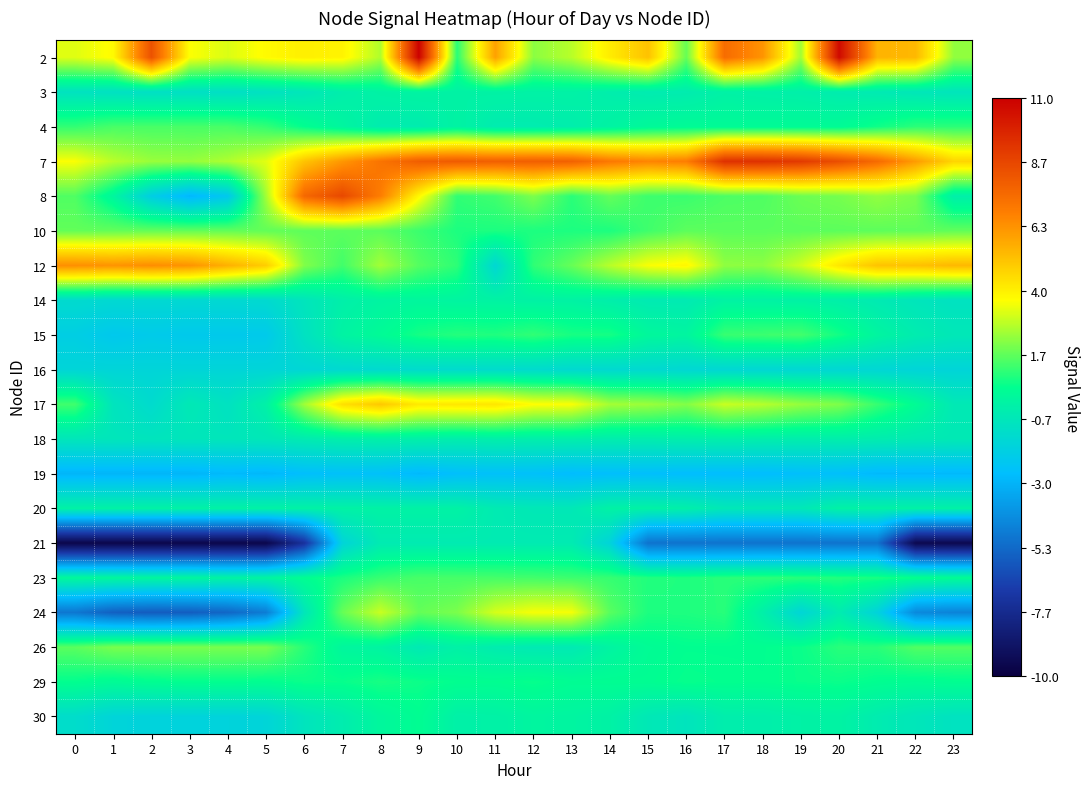

Reading left to right, list all the values displayed in this chart.

2: 0=3.3	1=3.7	2=8.3	3=3.6	4=3.2	5=3.7	6=4.0	7=3.9	8=2.7	9=10.9	10=1.0	11=6.0	12=2.2	13=2.8	14=4.1	15=5.2	16=1.8	17=7.4	18=6.3	19=2.5	20=10.7	21=5.5	22=5.4	23=2.3
3: 0=-0.9	1=-0.9	2=-1.0	3=-1.0	4=-1.0	5=-0.9	6=-0.7	7=-0.3	8=-0.1	9=-0.0	10=-0.1	11=-0.1	12=-0.1	13=-0.1	14=-0.3	15=-0.4	16=-0.4	17=-0.1	18=-0.2	19=-0.2	20=-0.4	21=-0.5	22=-0.7	23=-0.7
4: 0=1.1	1=1.4	2=1.4	3=1.4	4=1.4	5=1.1	6=0.5	7=0.1	8=-0.4	9=-0.4	10=-0.0	11=-0.4	12=-0.4	13=-0.3	14=-0.0	15=0.2	16=0.3	17=0.3	18=0.3	19=0.3	20=0.3	21=0.7	22=1.0	23=1.0
7: 0=3.6	1=2.8	2=2.4	3=2.3	4=2.6	5=3.3	6=5.1	7=6.2	8=7.2	9=7.9	10=8.0	11=7.8	12=7.9	13=7.8	14=7.0	15=6.7	16=6.9	17=9.4	18=9.4	19=9.1	20=8.4	21=7.5	22=6.1	23=4.7
8: 0=1.5	1=0.1	2=-1.9	3=-2.9	4=-2.2	5=2.5	6=7.6	7=8.6	8=6.9	9=3.8	10=1.1	11=1.3	12=2.0	13=1.0	14=1.7	15=1.2	16=1.2	17=1.4	18=1.5	19=1.8	20=2.0	21=2.3	22=2.0	23=-0.2
10: 0=1.7	1=1.7	2=1.7	3=1.7	4=1.7	5=1.7	6=1.7	7=1.6	8=1.6	9=1.2	10=0.8	11=0.8	12=0.8	13=0.8	14=0.9	15=1.3	16=1.6	17=1.6	18=1.6	19=1.6	20=1.6	21=1.6	22=1.7	23=1.7
12: 0=6.4	1=6.3	2=6.5	3=6.3	4=5.6	5=4.9	6=2.1	7=1.3	8=2.5	9=1.5	10=1.1	11=-1.4	12=1.1	13=1.8	14=2.8	15=3.6	16=3.8	17=2.3	18=2.2	19=3.0	20=4.2	21=5.1	22=5.2	23=5.4
14: 0=-1.3	1=-1.4	2=-1.4	3=-1.4	4=-1.4	5=-1.3	6=-0.8	7=-0.2	8=0.0	9=0.1	10=0.0	11=-0.0	12=-0.1	13=-0.1	14=-0.3	15=-0.5	16=-0.5	17=-0.1	18=-0.1	19=-0.1	20=-0.2	21=-0.5	22=-0.7	23=-0.9
15: 0=-1.9	1=-2.2	2=-2.0	3=-2.1	4=-2.1	5=-2.1	6=-0.9	7=-0.0	8=0.3	9=0.8	10=0.9	11=0.9	12=1.1	13=0.8	14=0.7	15=0.2	16=0.1	17=1.2	18=1.2	19=1.3	20=0.7	21=0.1	22=-0.4	23=-0.6
16: 0=-1.5	1=-1.5	2=-1.5	3=-1.5	4=-1.5	5=-1.5	6=-1.5	7=-1.4	8=-1.3	9=-1.2	10=-1.3	11=-1.2	12=-1.3	13=-1.3	14=-1.3	15=-1.3	16=-1.4	17=-1.4	18=-1.4	19=-1.4	20=-1.4	21=-1.5	22=-1.5	23=-1.5
17: 0=1.3	1=-0.8	2=-1.3	3=-0.6	4=-0.9	5=-0.1	6=2.5	7=4.4	8=5.0	9=4.1	10=4.2	11=4.3	12=3.7	13=3.6	14=2.5	15=2.4	16=2.1	17=3.0	18=2.7	19=2.3	20=2.1	21=1.2	22=0.4	23=-0.5
18: 0=-0.7	1=-0.7	2=-0.8	3=-0.7	4=-0.7	5=-0.6	6=-0.4	7=-0.2	8=-0.2	9=-0.2	10=-0.3	11=-0.2	12=-0.3	13=-0.3	14=-0.3	15=-0.4	16=-0.3	17=-0.2	18=-0.3	19=-0.3	20=-0.3	21=-0.4	22=-0.5	23=-0.6
19: 0=-2.9	1=-2.9	2=-2.9	3=-2.9	4=-2.8	5=-2.9	6=-2.6	7=-2.5	8=-2.5	9=-2.8	10=-2.6	11=-2.5	12=-2.5	13=-2.7	14=-2.6	15=-2.6	16=-2.7	17=-2.7	18=-2.7	19=-2.6	20=-2.6	21=-2.8	22=-2.8	23=-2.8
20: 0=-0.1	1=-0.1	2=-0.1	3=-0.1	4=-0.1	5=-0.1	6=-0.1	7=-0.1	8=-0.1	9=-0.1	10=-0.1	11=-0.5	12=-0.6	13=-0.6	14=-0.1	15=-0.1	16=-0.2	17=-0.6	18=-0.6	19=-0.6	20=-0.1	21=-0.1	22=-0.1	23=-0.1
21: 0=-9.6	1=-9.6	2=-9.6	3=-9.6	4=-9.6	5=-9.6	6=-7.3	7=-1.6	8=-0.5	9=-0.5	10=-0.5	11=-0.5	12=-0.5	13=-0.5	14=-1.6	15=-5.0	16=-5.0	17=-5.0	18=-5.0	19=-5.0	20=-5.0	21=-5.0	22=-9.5	23=-9.5
23: 0=0.2	1=0.1	2=0.1	3=0.1	4=-0.0	5=0.0	6=0.4	7=0.8	8=1.2	9=1.4	10=1.4	11=1.3	12=1.3	13=1.2	14=1.1	15=0.9	16=0.9	17=1.0	18=1.0	19=1.0	20=0.9	21=0.8	22=0.6	23=0.4
24: 0=-4.9	1=-5.6	2=-5.8	3=-5.7	4=-5.4	5=-4.7	6=-0.7	7=1.7	8=3.0	9=1.7	10=2.0	11=3.1	12=3.6	13=3.5	14=1.6	15=0.8	16=0.9	17=1.0	18=-0.2	19=-1.5	20=-0.4	21=-1.6	22=-4.3	23=-4.5
26: 0=1.6	1=2.0	2=2.0	3=2.0	4=2.0	5=2.0	6=1.0	7=0.1	8=-0.0	9=-0.5	10=-0.1	11=-0.4	12=-0.5	13=-0.5	14=-0.0	15=0.4	16=0.5	17=0.5	18=0.5	19=0.6	20=1.0	21=1.0	22=1.5	23=1.5
29: 0=0.5	1=0.3	2=0.5	3=0.5	4=0.5	5=0.5	6=0.6	7=0.6	8=0.8	9=0.6	10=0.5	11=0.5	12=0.6	13=0.4	14=0.4	15=0.4	16=0.6	17=0.5	18=0.5	19=0.6	20=0.6	21=0.5	22=0.4	23=0.5
30: 0=-1.2	1=-1.6	2=-1.6	3=-1.6	4=-1.6	5=-1.5	6=-0.8	7=-0.4	8=0.1	9=0.4	10=-0.2	11=-0.1	12=0.1	13=0.0	14=-0.1	15=-0.6	16=-0.8	17=-0.3	18=-0.3	19=-0.1	20=-0.0	21=-0.4	22=-0.7	23=-0.9